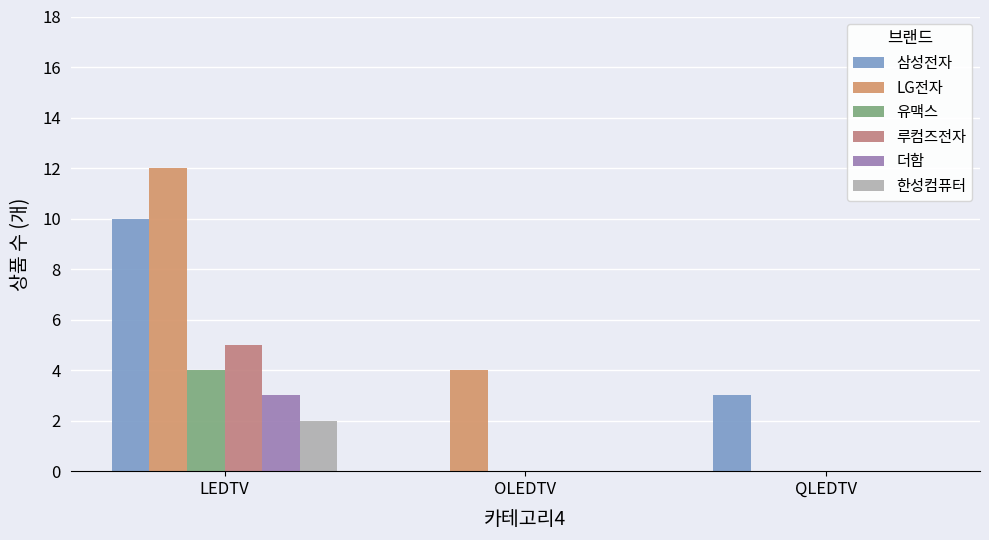

What is the difference between the maximum and second lowest values in the 유맥스 series?

4